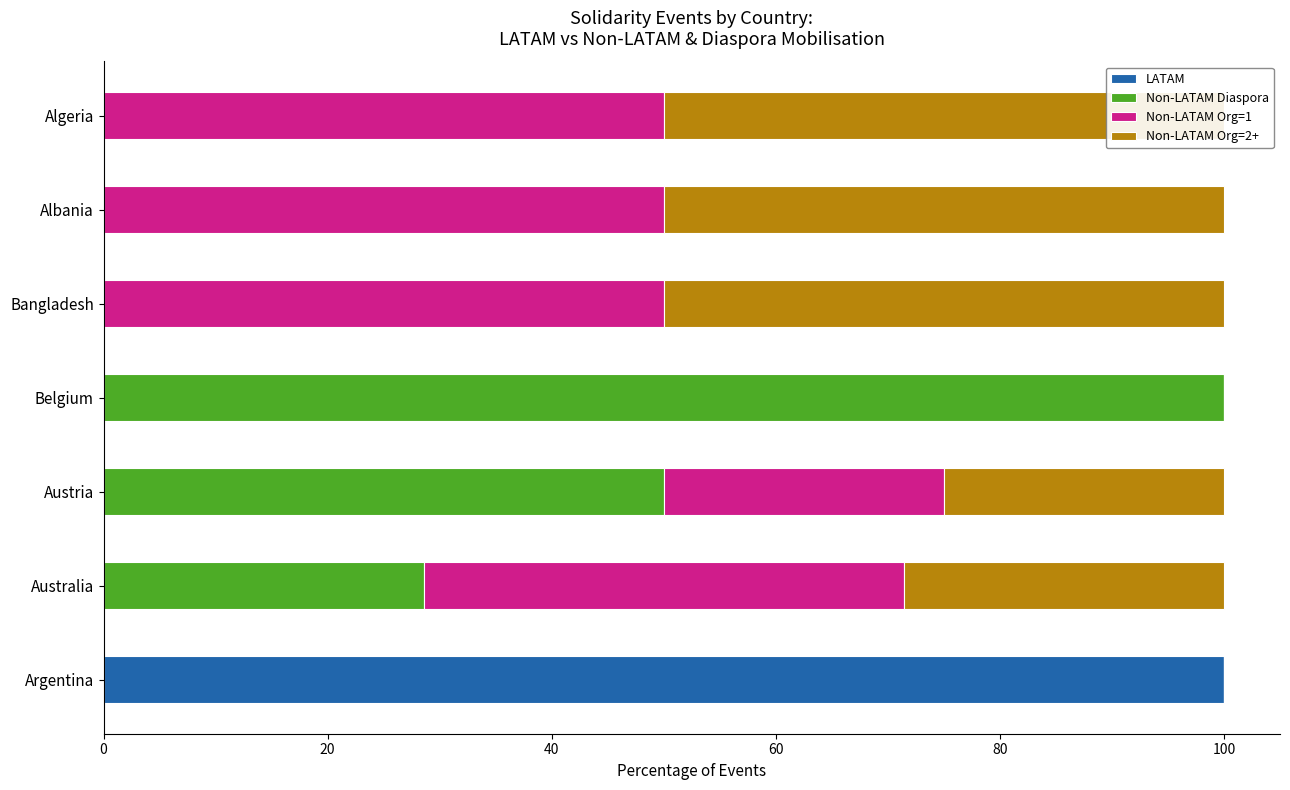

At Austria, list the series in order from smallest to largest.

LATAM, Non-LATAM Org=1, Non-LATAM Org=2+, Non-LATAM Diaspora